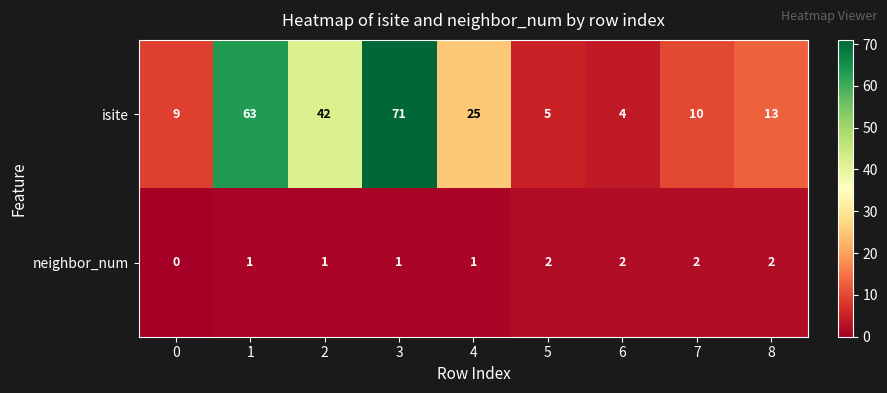

The neighbor_num series shows 1 at 2. True or false?

True